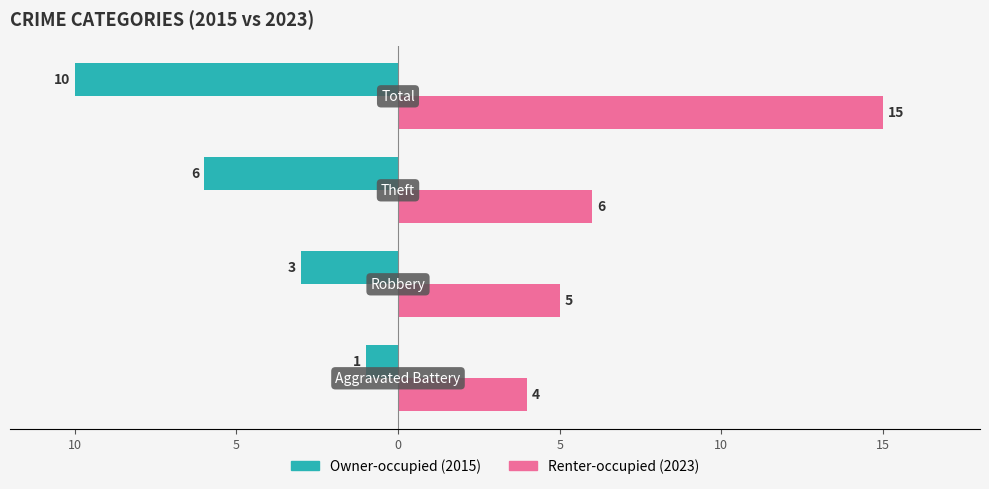

What is the value of the Renter-occupied bar at the 2nd from the left?

5